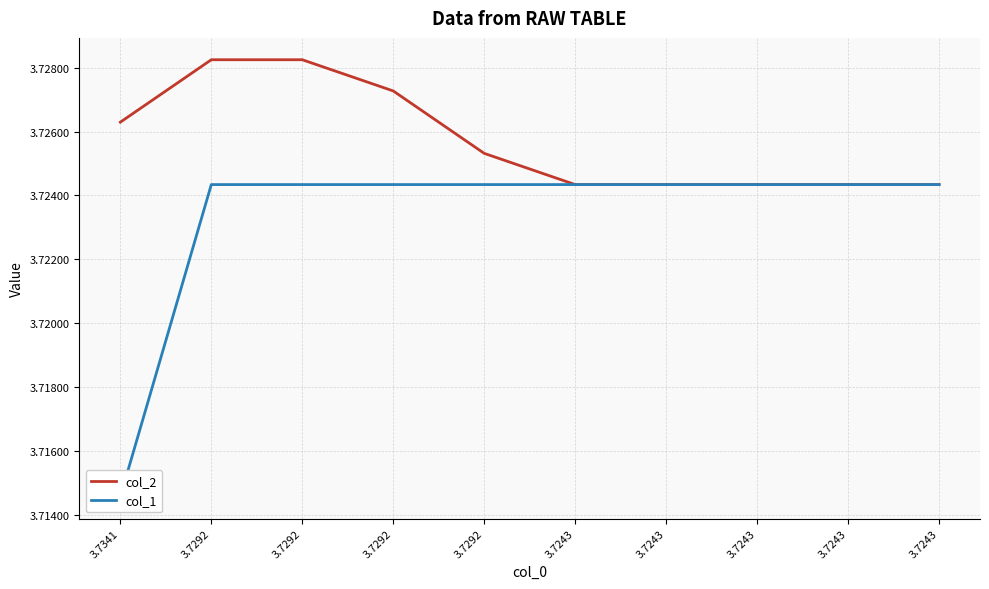

Which series has the widest spread of values?

col_1